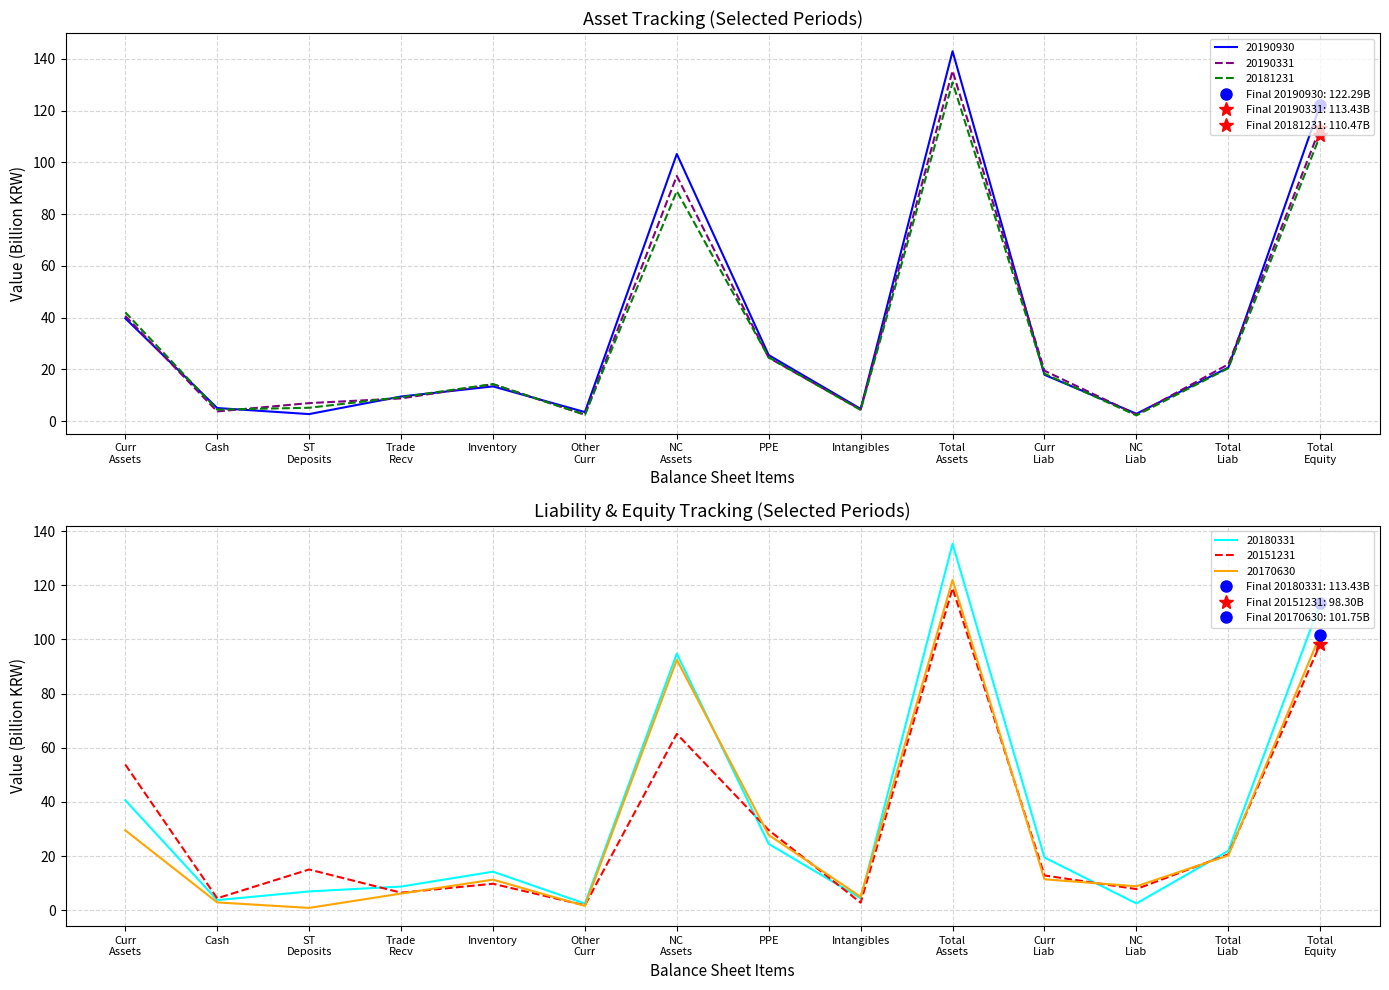

Is it true that 20181231 equals 4.3 at Intangibles?

True